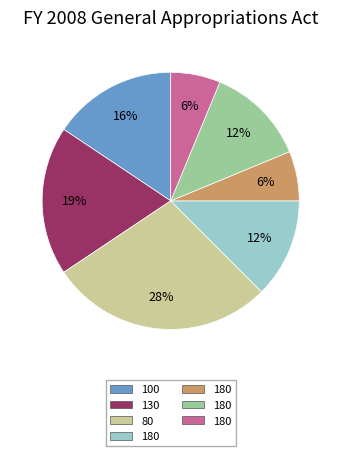

Is there a majority slice in this chart?

No